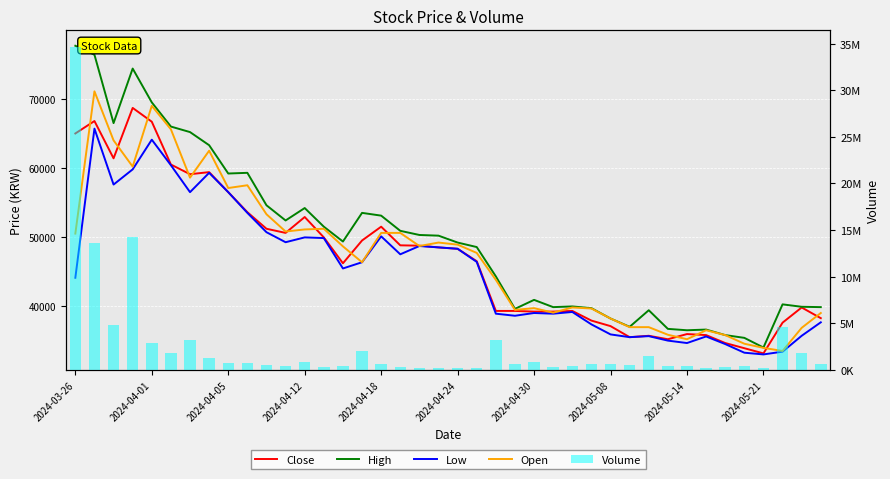

Which series has the largest total across all categories?

Volume